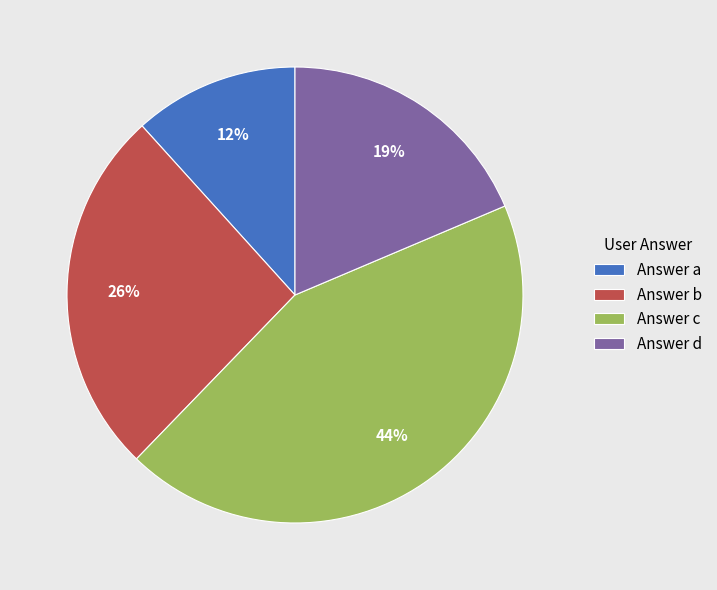

To the nearest percent, what is the average slice percentage?

25%